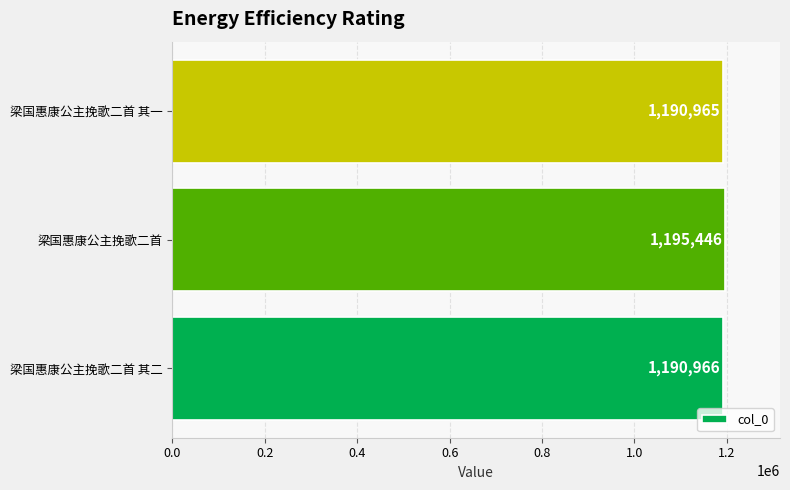

List the labels in order of value, largest first.

梁国惠康公主挽歌二首, 梁国惠康公主挽歌二首 其二, 梁国惠康公主挽歌二首 其一